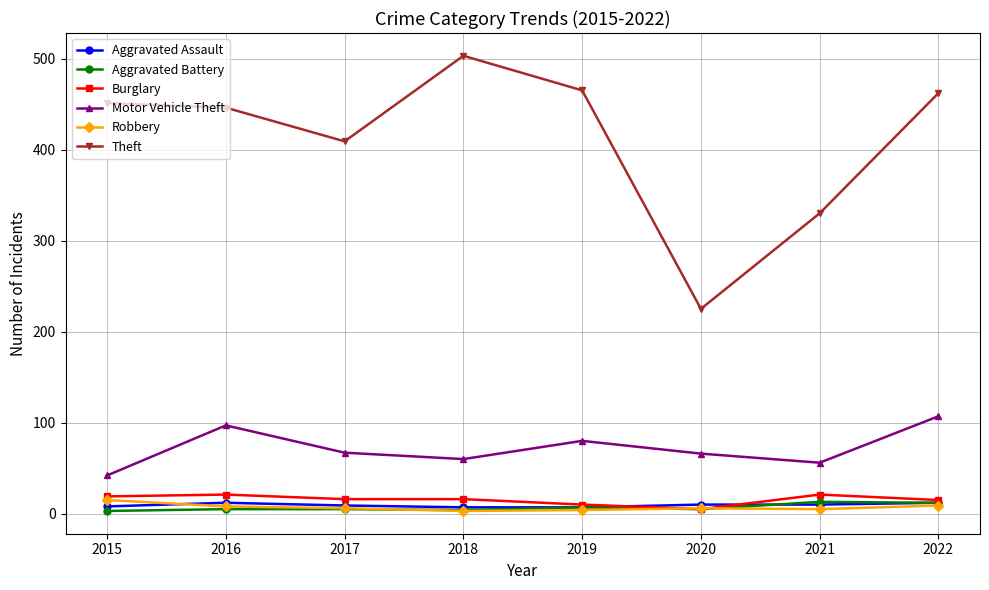

True or false: Robbery and Motor Vehicle Theft cross at least once.

False